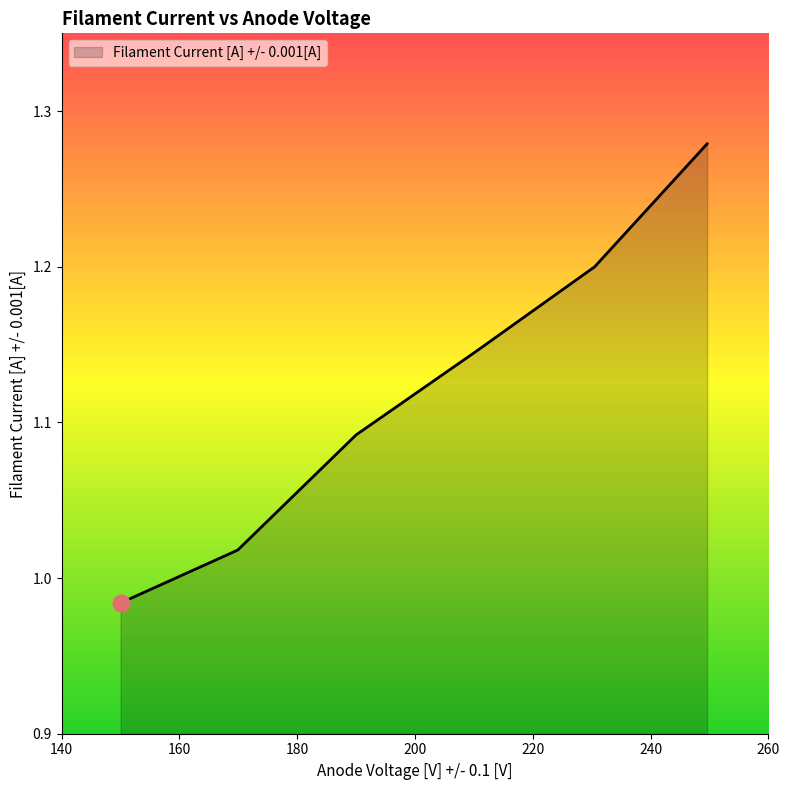

True or false: the data has more than 1 interior local peaks.

False